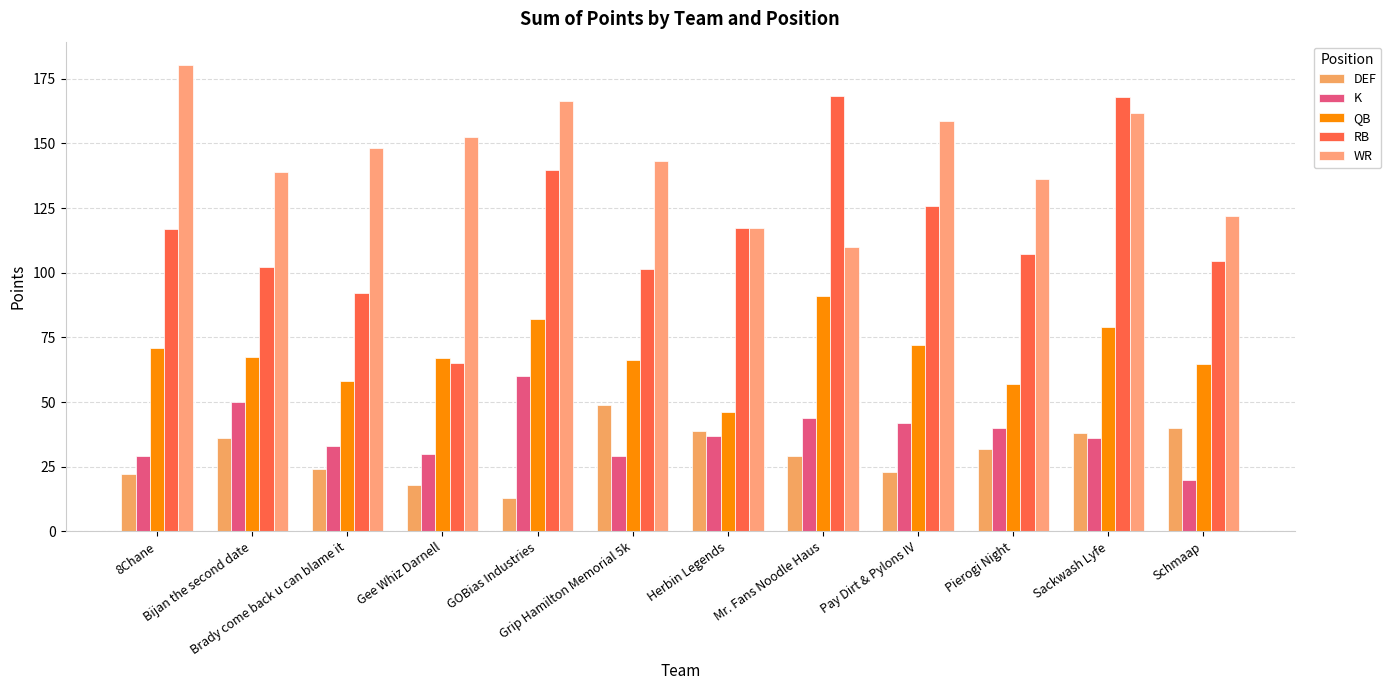

What is the sum of all QB values?

821.8